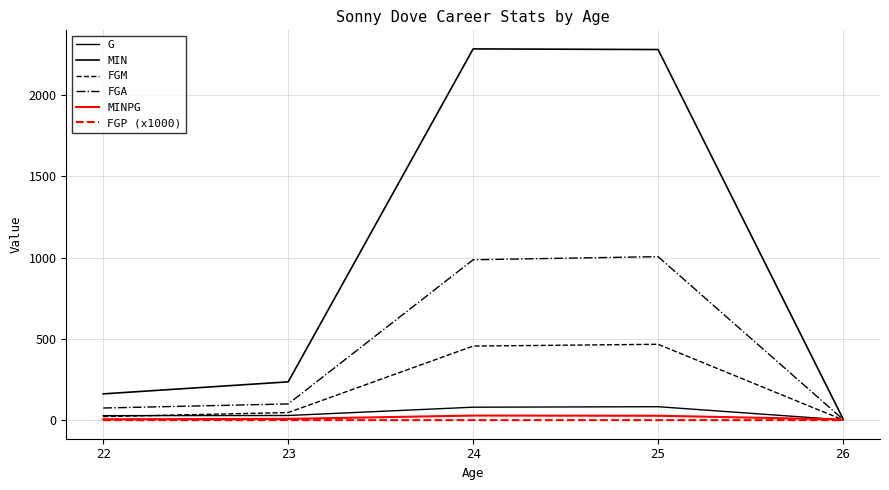

True or false: MIN and MINPG cross at least once.

False